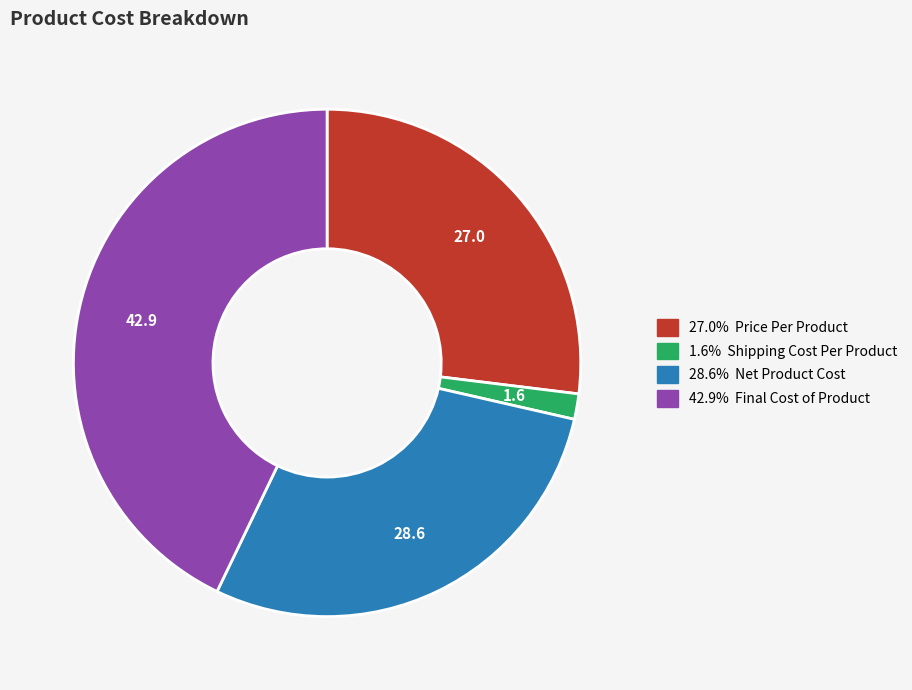

Is there a majority slice in this chart?

No